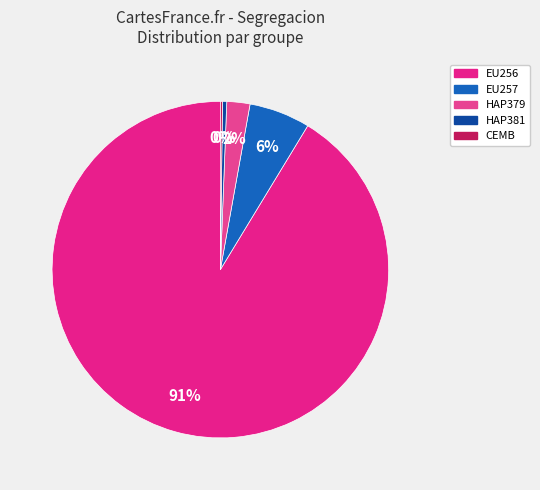

To the nearest percent, what is the difference between the largest and smallest slice percentages?

91%